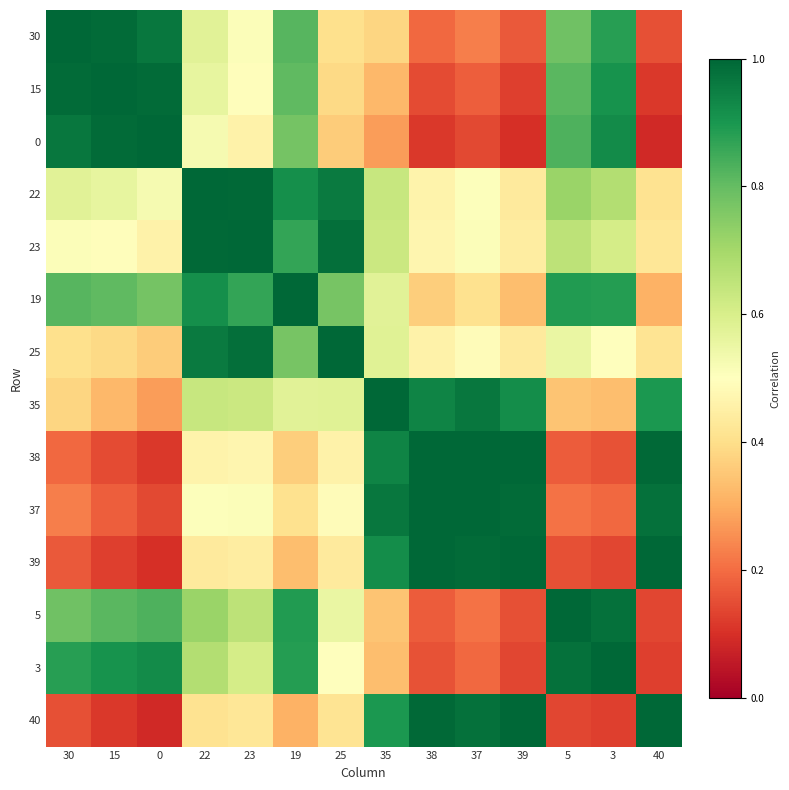

Rank the series by their maximum value, from lowest to highest.

38, 39, 37, 25, 3, 0, 22, 23, 15, 5, 30, 19, 35, 40